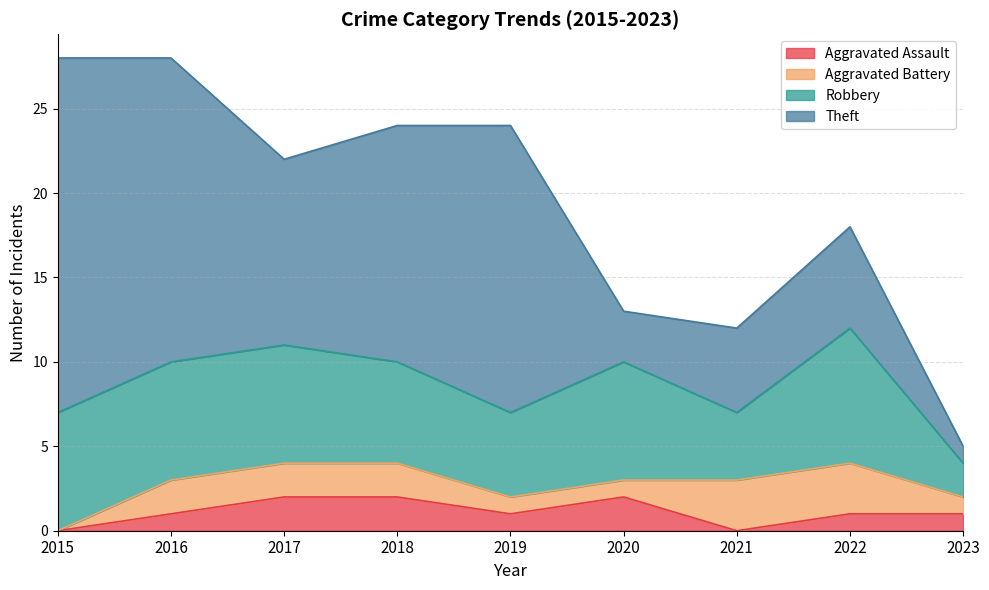

What is the highest value of the Aggravated Battery series?

3